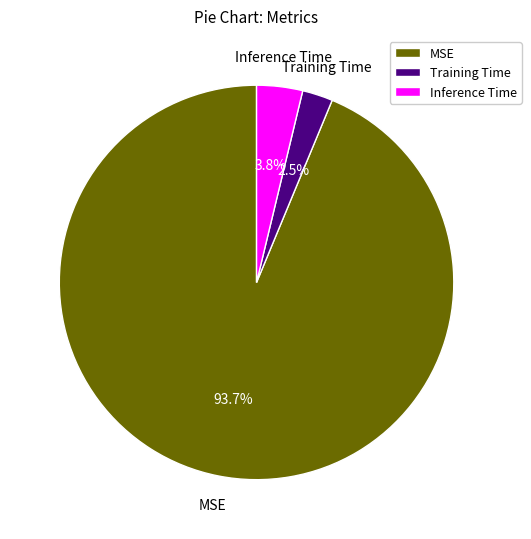

What is the majority slice?

MSE